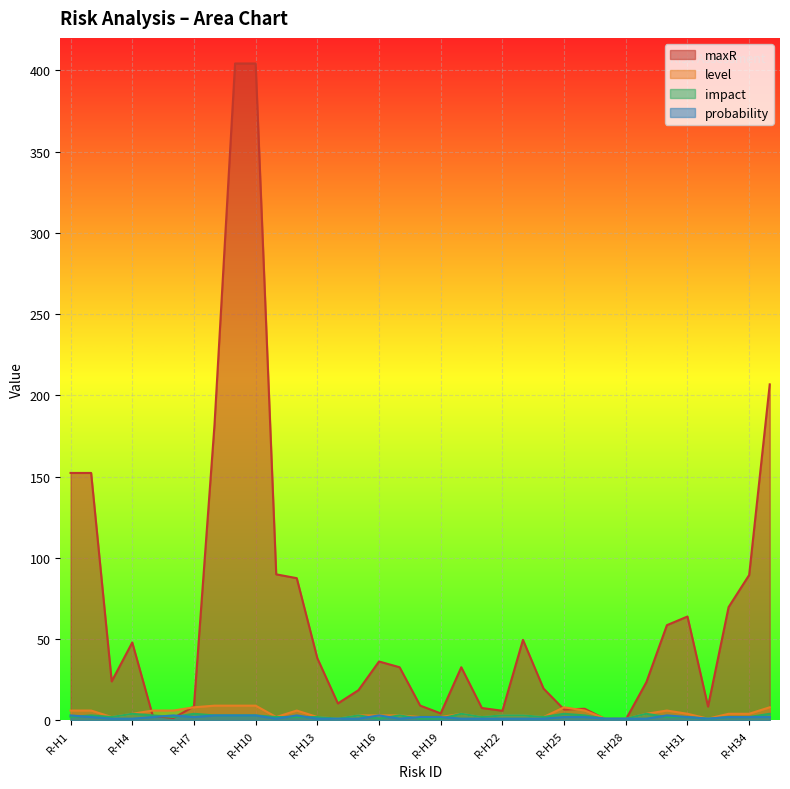

At which label does maxR first exceed 32?

R-H1